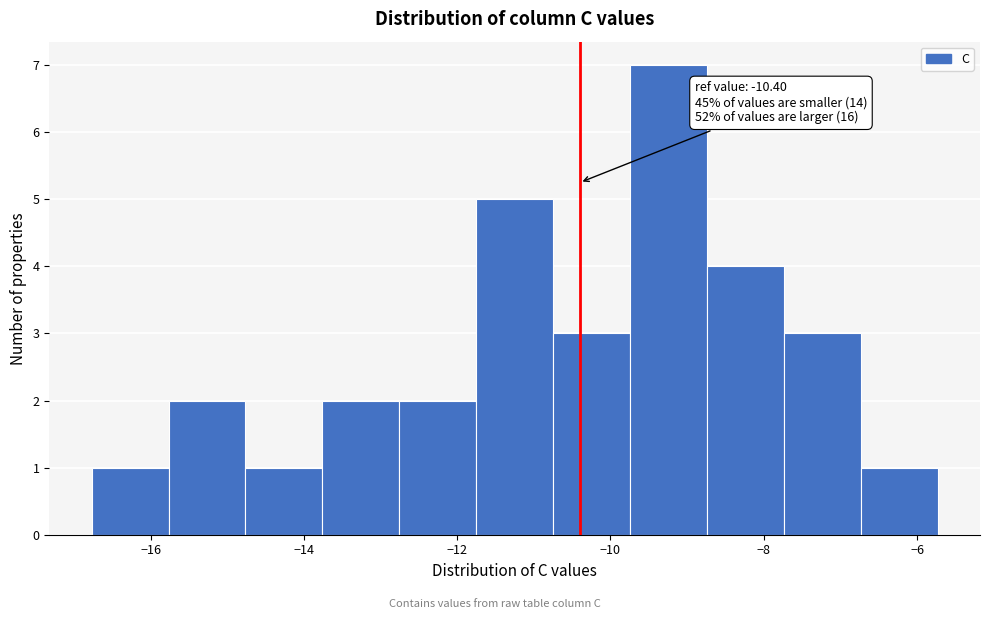

Which range on the x-axis has the tallest bar?

-9.8 to -8.8